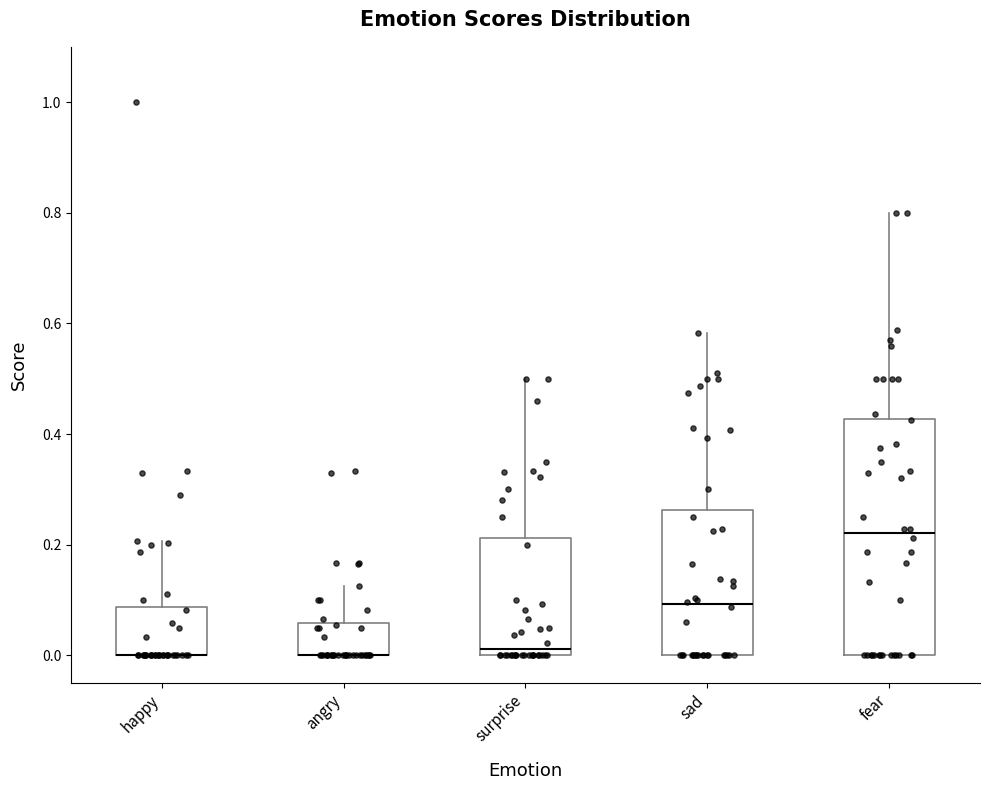

Reading left to right, read every box against the y-axis: the position of its median line, the range the box covers, and the ends of its whiskers. The values are not printed on the chart, so give them approximately, as read against the axis.

happy: median 0.00 (drawn on the box's lower edge), box 0.00 to 0.08, whiskers 0.00 to 0.20
angry: median 0.00 (drawn on the box's lower edge), box 0.00 to 0.06, whiskers 0.00 to 0.12
surprise: median 0.02, box 0.00 to 0.22, whiskers 0.00 to 0.50
sad: median 0.10, box 0.00 to 0.26, whiskers 0.00 to 0.58
fear: median 0.22, box 0.00 to 0.42, whiskers 0.00 to 0.80